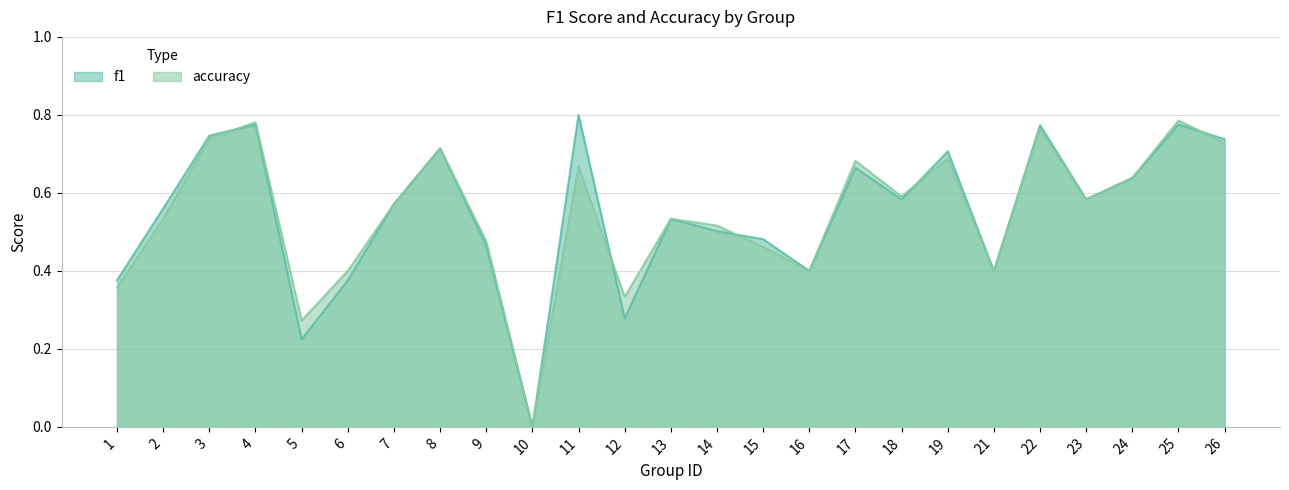

What is the total value across all series at 14?

1.0